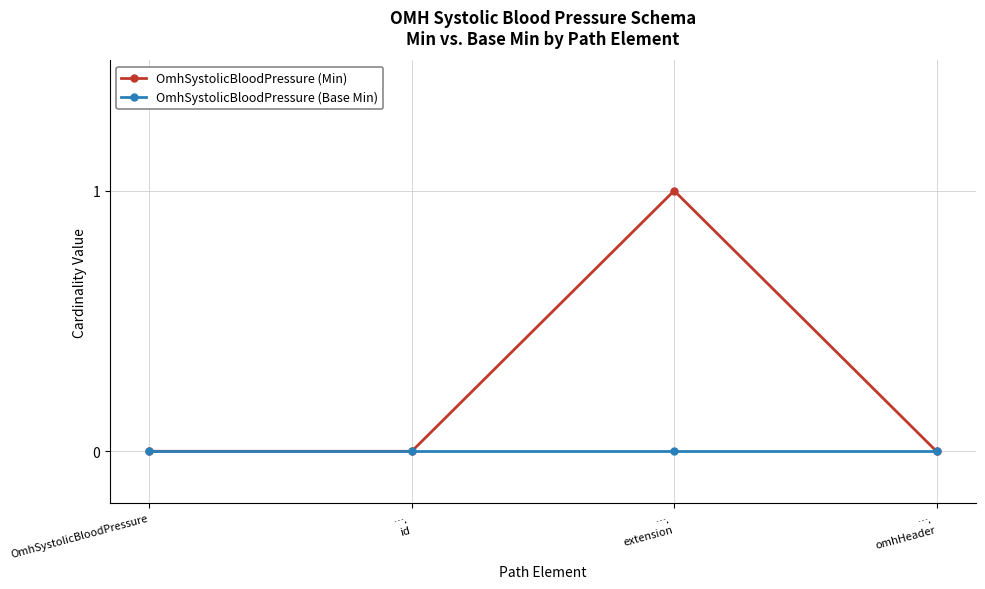

Count the number of categories in the chart.

4